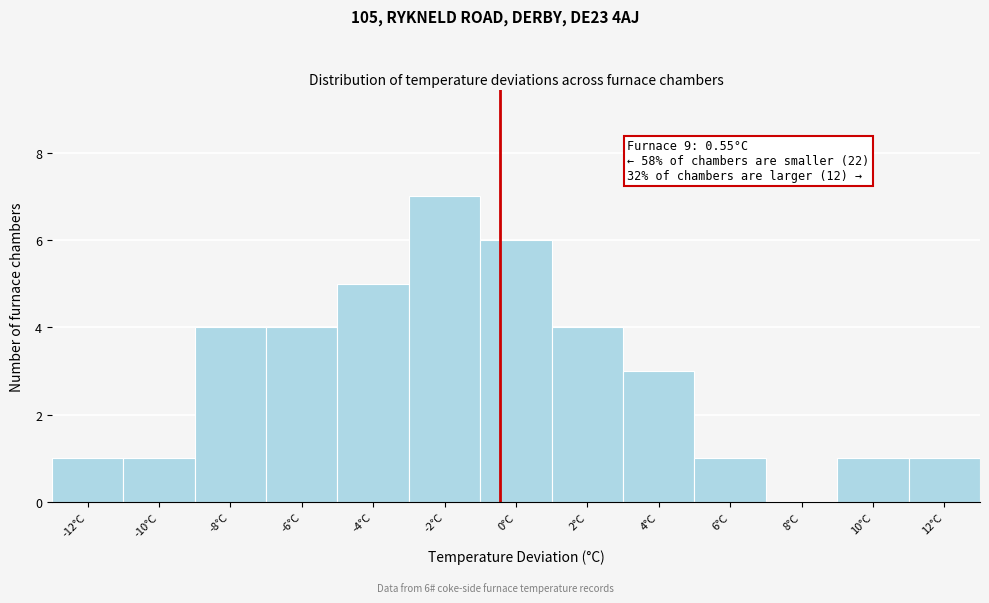

Reading left to right, list all the values displayed in this chart.

-12°C=1	-10°C=1	-8°C=4	-6°C=4	-4°C=5	-2°C=7	0°C=6	2°C=4	4°C=3	6°C=1	8°C=0	10°C=1	12°C=1